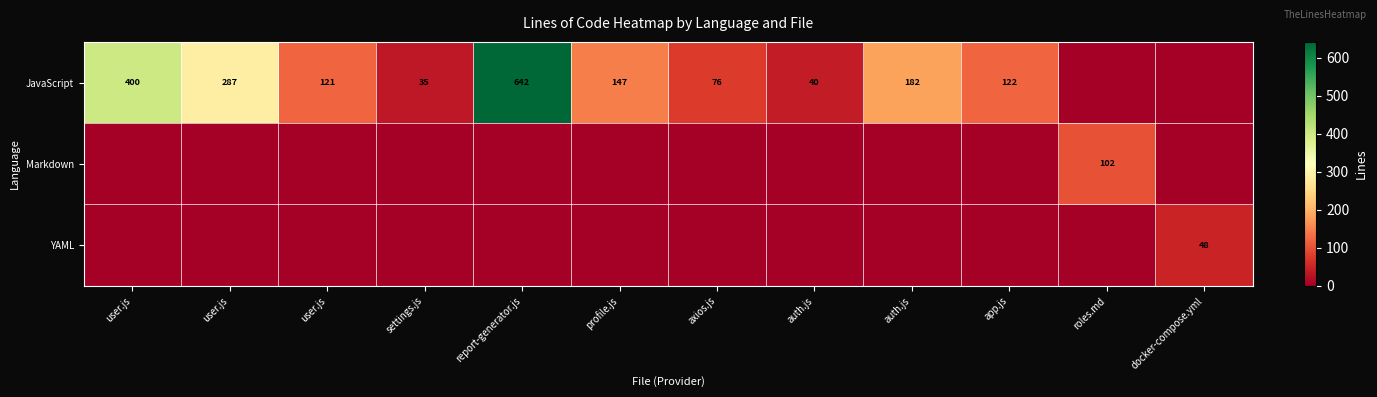

What is the difference between the maximum and minimum values in the Markdown series?

102